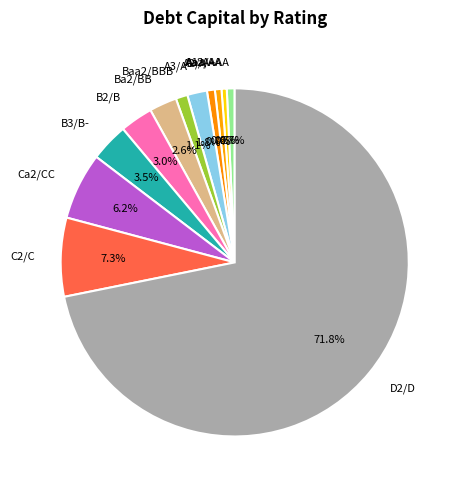

What is the majority slice?

D2/D